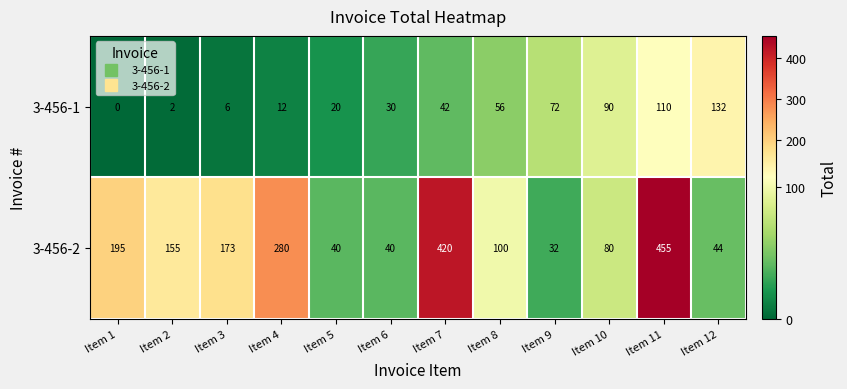

List the series in order of their overall mean, highest first.

3-456-2, 3-456-1